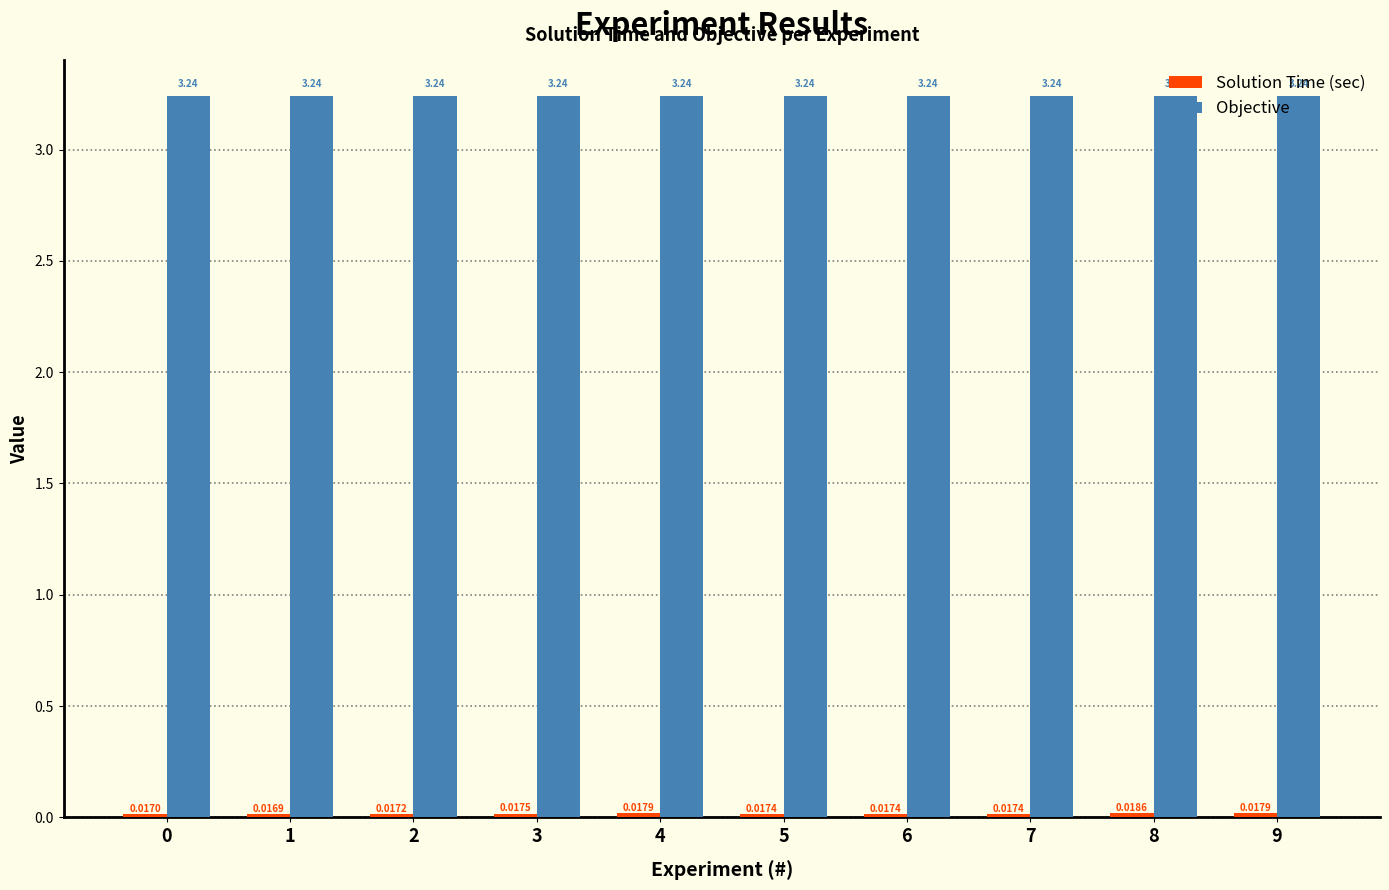

What is the total value across all series at 3?

3.3